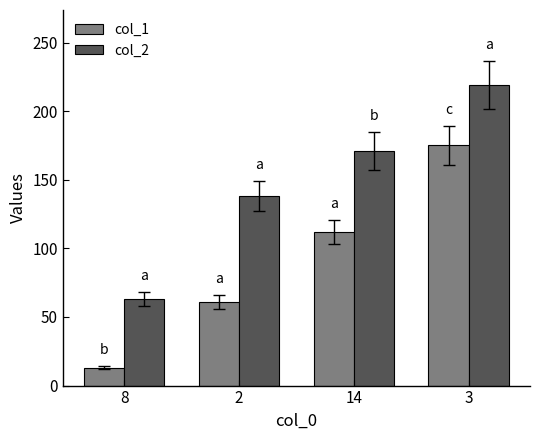

What position from the right is 14?

2